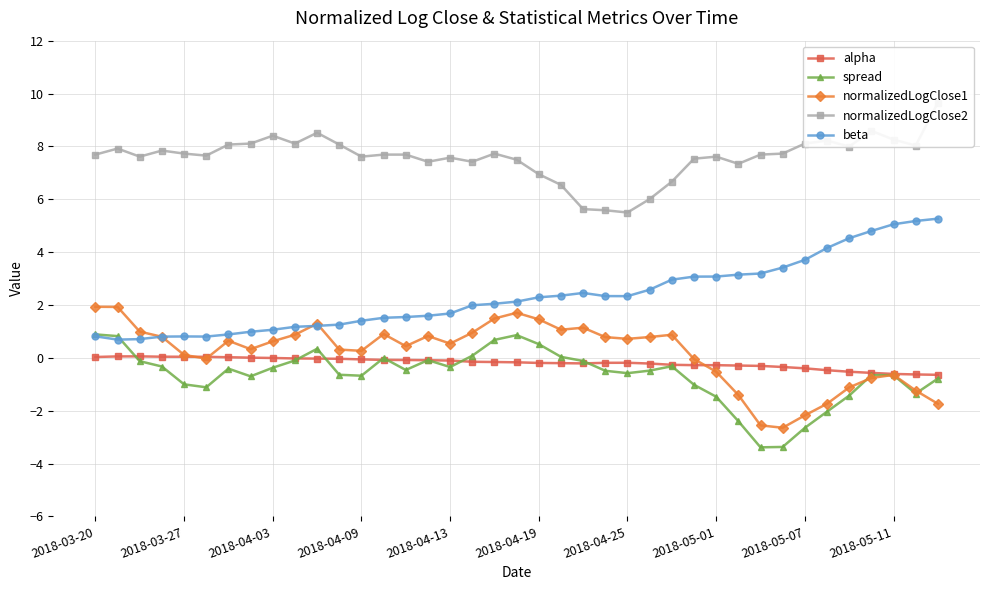

True or false: beta and alpha intersect in this chart.

False